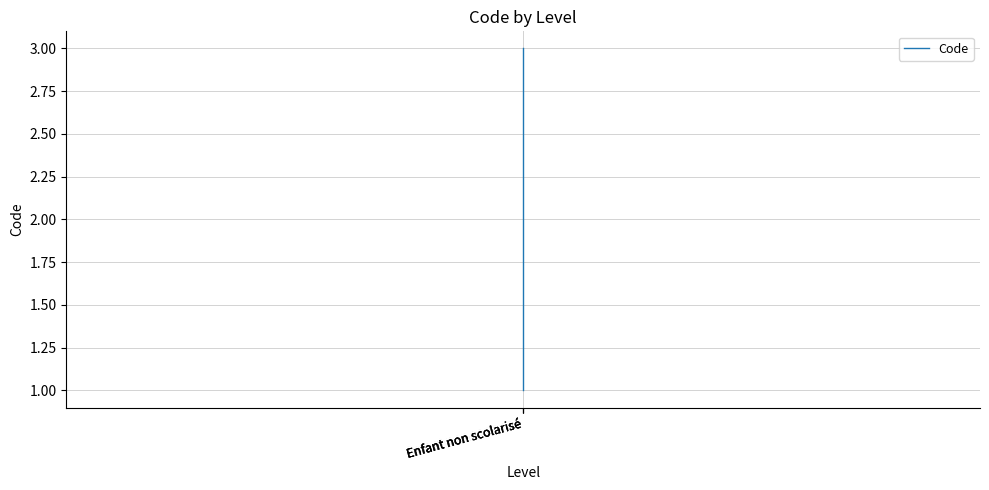

How many values are below 2?

1